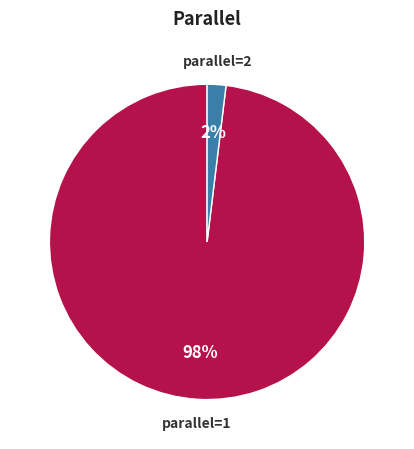

To the nearest percent, what is the average slice percentage?

50%